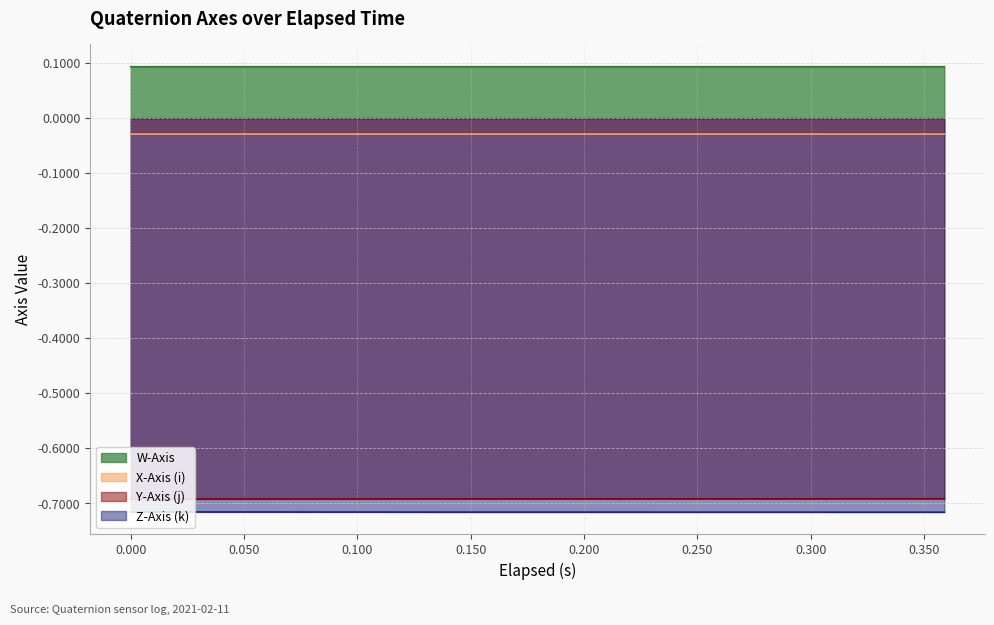

Reading right to left, transcribe all the data shown in this chart.

W-Axis: 0.359=0.1	0.344=0.1	0.314=0.1	0.299=0.1	0.284=0.1	0.254=0.1	0.239=0.1	0.224=0.1	0.2=0.1	0.179=0.1	0.164=0.1	0.134=0.1	0.119=0.1	0.104=0.1	0.074=0.1	0.059=0.1	0.044=0.1	0.014=0.1	0.0=0.1
X-Axis (i): 0.359=-0.0	0.344=-0.0	0.314=-0.0	0.299=-0.0	0.284=-0.0	0.254=-0.0	0.239=-0.0	0.224=-0.0	0.2=-0.0	0.179=-0.0	0.164=-0.0	0.134=-0.0	0.119=-0.0	0.104=-0.0	0.074=-0.0	0.059=-0.0	0.044=-0.0	0.014=-0.0	0.0=-0.0
Y-Axis (j): 0.359=-0.7	0.344=-0.7	0.314=-0.7	0.299=-0.7	0.284=-0.7	0.254=-0.7	0.239=-0.7	0.224=-0.7	0.2=-0.7	0.179=-0.7	0.164=-0.7	0.134=-0.7	0.119=-0.7	0.104=-0.7	0.074=-0.7	0.059=-0.7	0.044=-0.7	0.014=-0.7	0.0=-0.7
Z-Axis (k): 0.359=-0.7	0.344=-0.7	0.314=-0.7	0.299=-0.7	0.284=-0.7	0.254=-0.7	0.239=-0.7	0.224=-0.7	0.2=-0.7	0.179=-0.7	0.164=-0.7	0.134=-0.7	0.119=-0.7	0.104=-0.7	0.074=-0.7	0.059=-0.7	0.044=-0.7	0.014=-0.7	0.0=-0.7